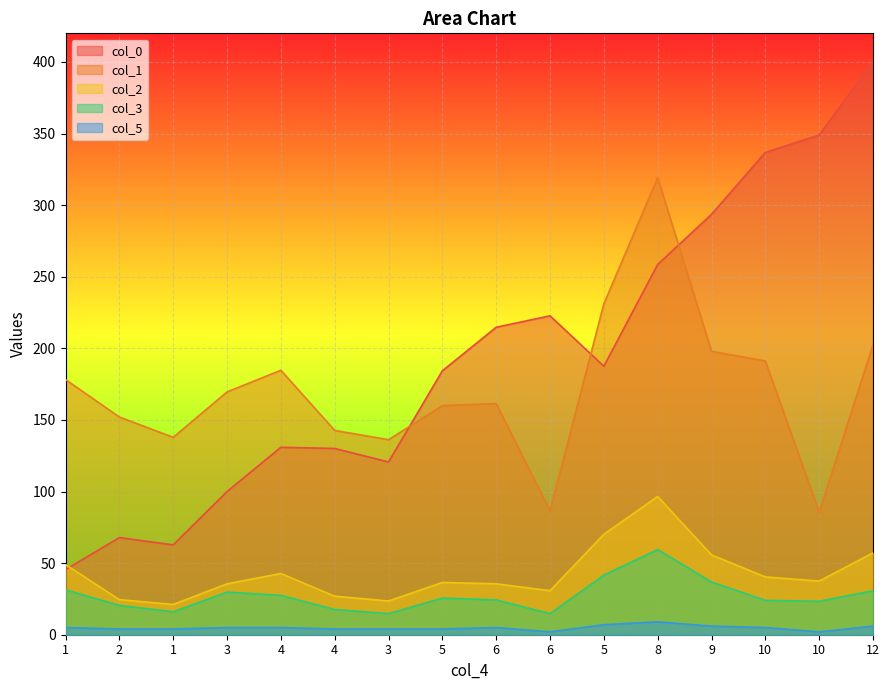

Which series changed the most between 4 and 8?

col_1